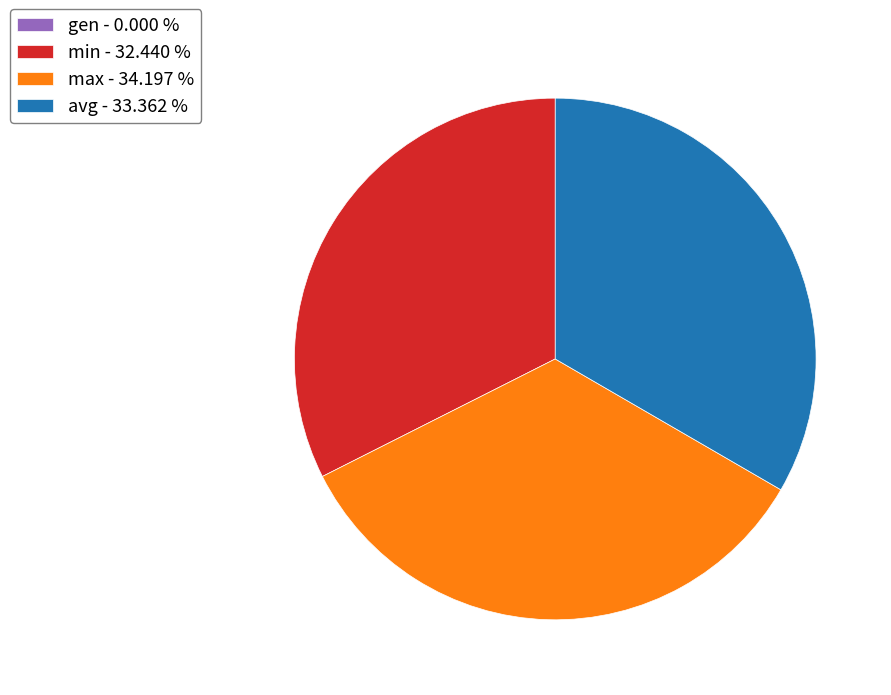

Is the sum of max - 34.197 % and min - 32.440 % greater than half?

Yes